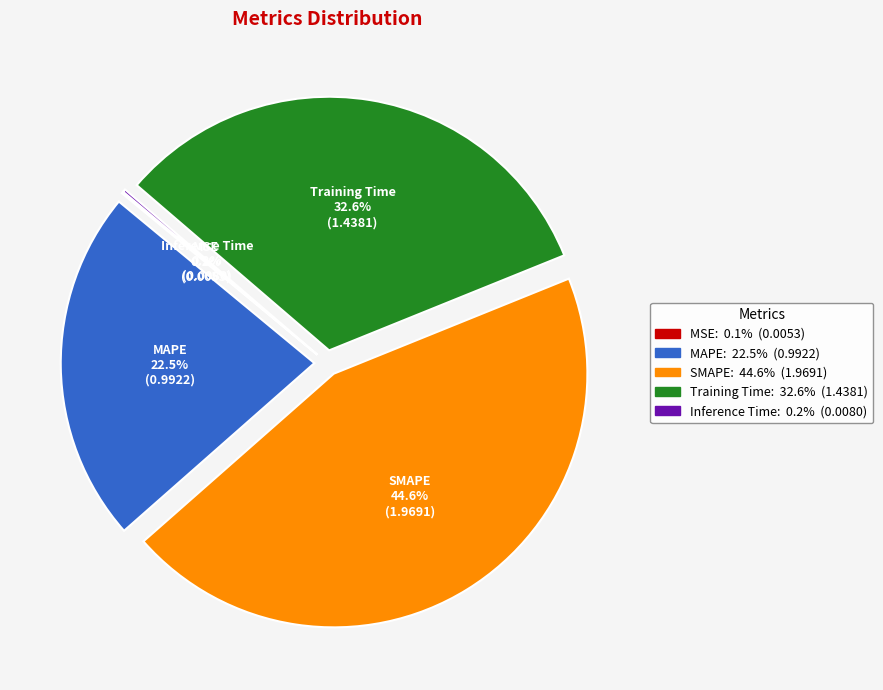

Does MAPE represent more than half of the total?

No